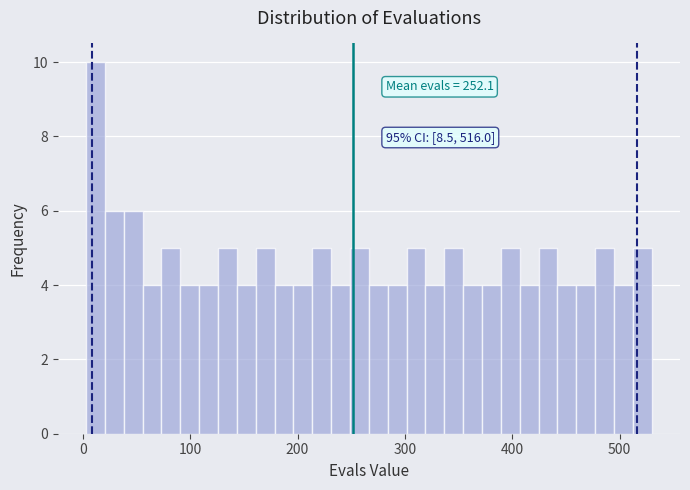

Read against the x-axis, roughly where is the centre of the tallest bar?

10